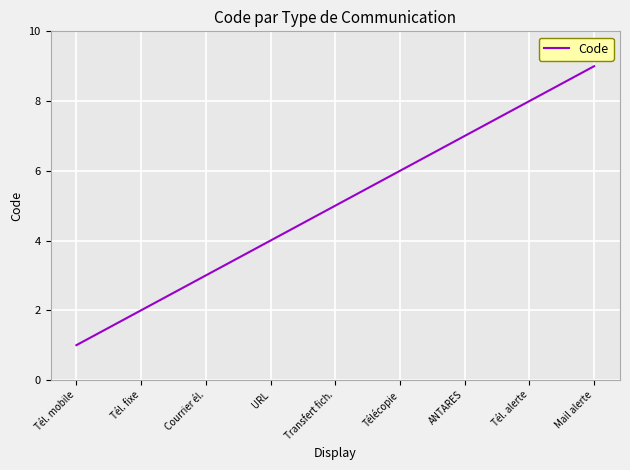

List the labels in order of value, smallest first.

Tél. mobile, Tél. fixe, Courrier él., URL, Transfert fich., Télécopie, ANTARES, Tél. alerte, Mail alerte